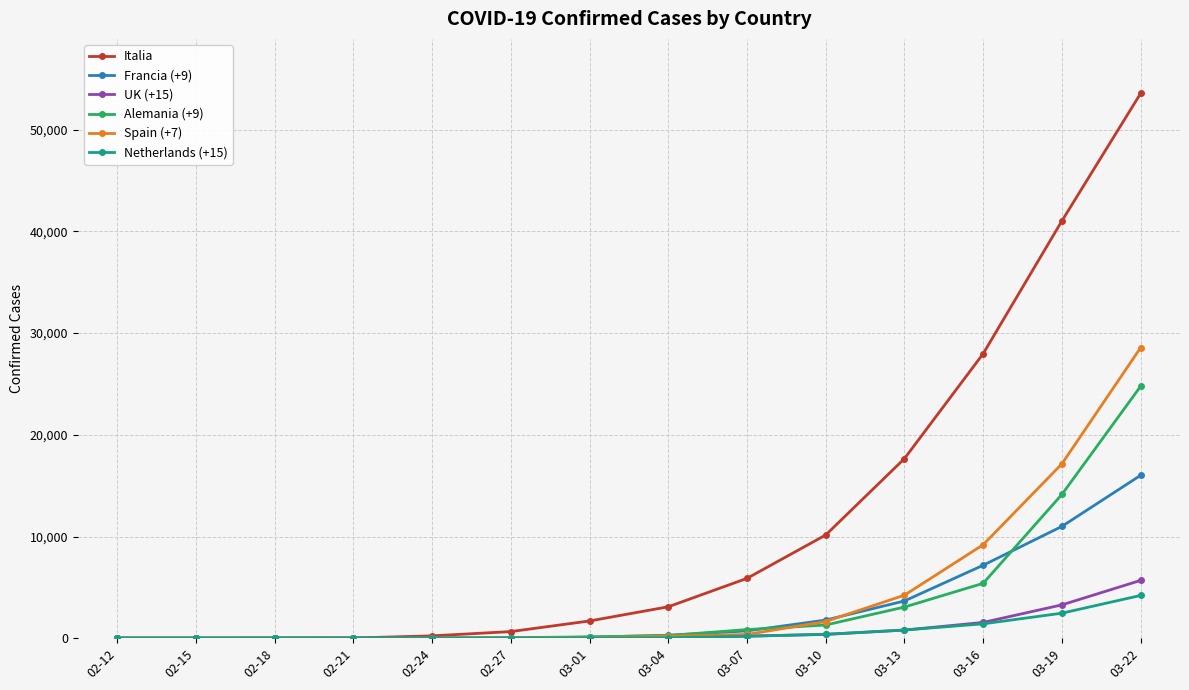

How many distinct data groups are displayed?

6